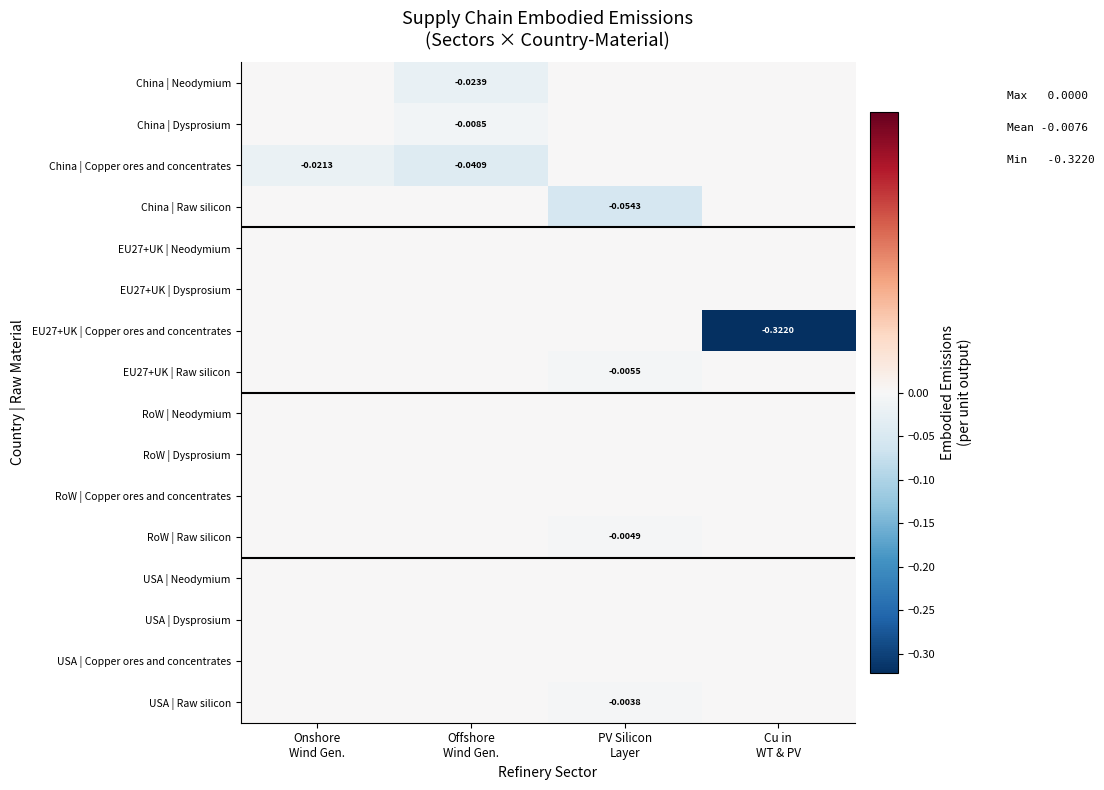

At which category is the sum across all series the highest?

Onshore
Wind Gen.